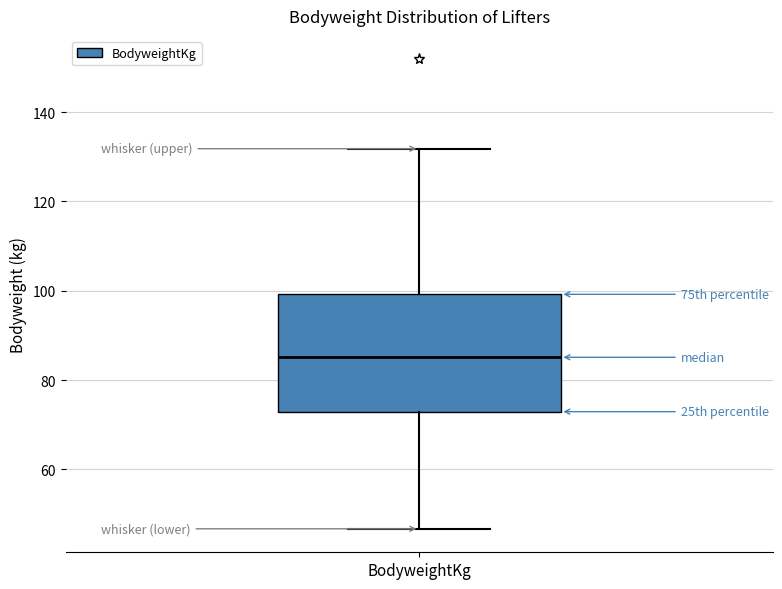

Transcribe this box plot: give where the median line is, the range the box spans, and where the two whiskers end, as read against the y-axis. The values are not printed on the chart, so give them approximately, as read against the axis.

median 86, box 72 to 100, whiskers 46 to 132